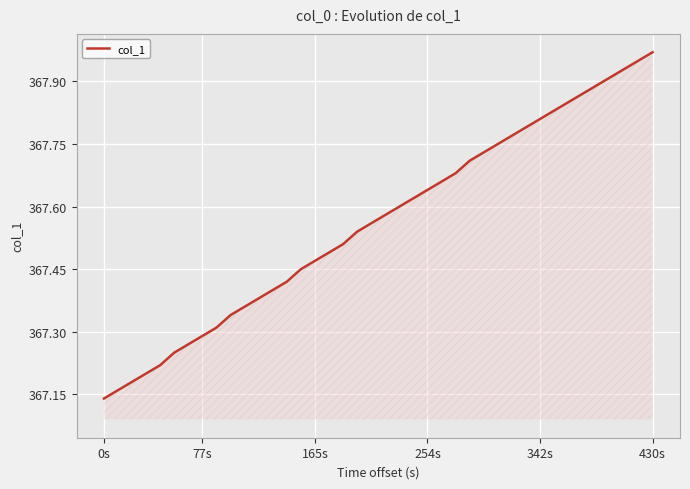

Count the number of data series in this chart.

1